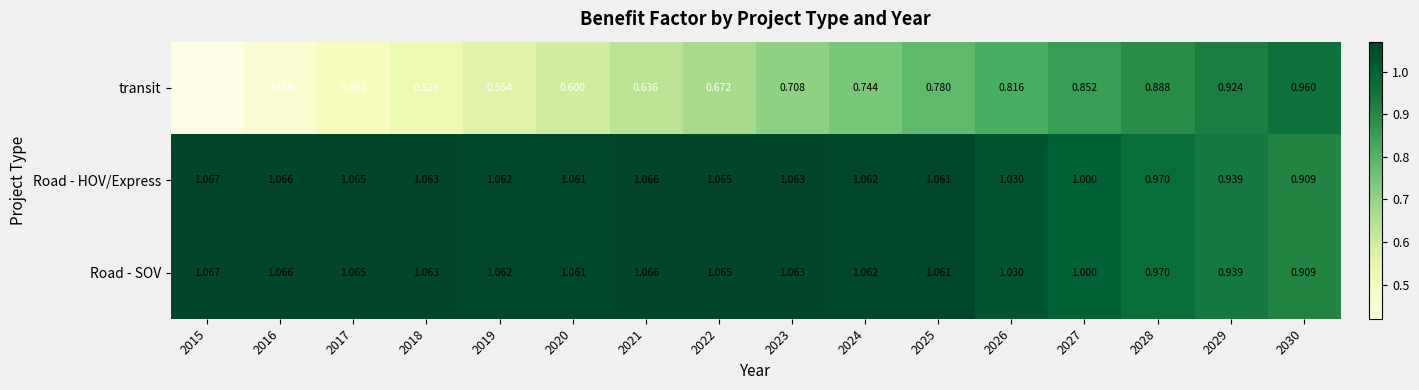

Is the value of Road - SOV at 2015 greater than the value of transit at 2021?

Yes